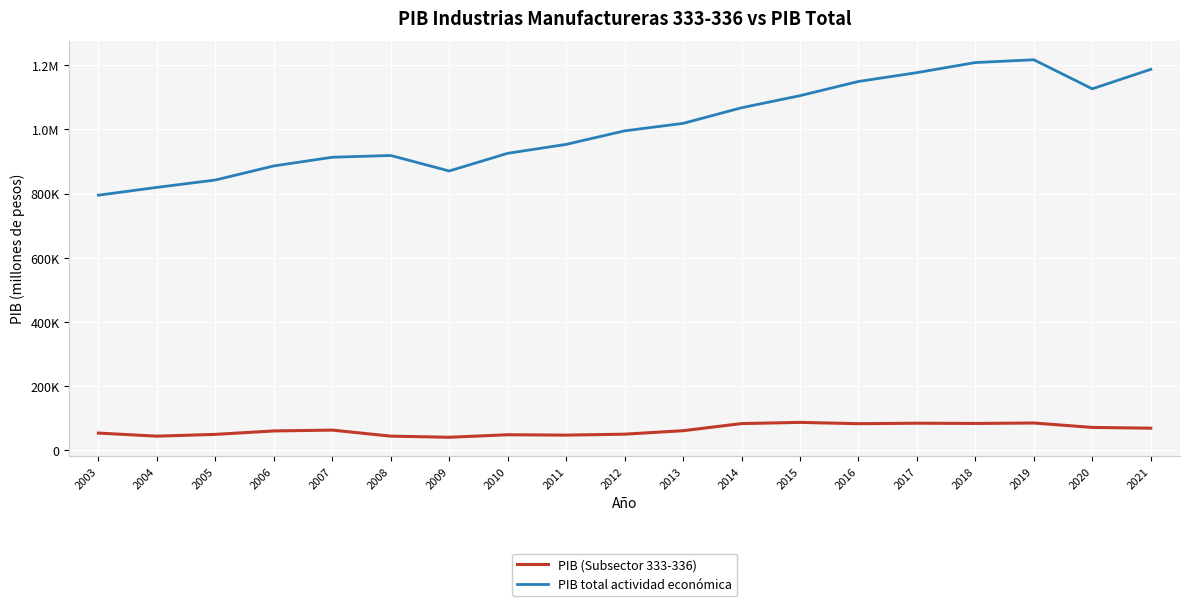

What are all the series names shown in the legend?

PIB (Subsector 333-336), PIB total actividad económica